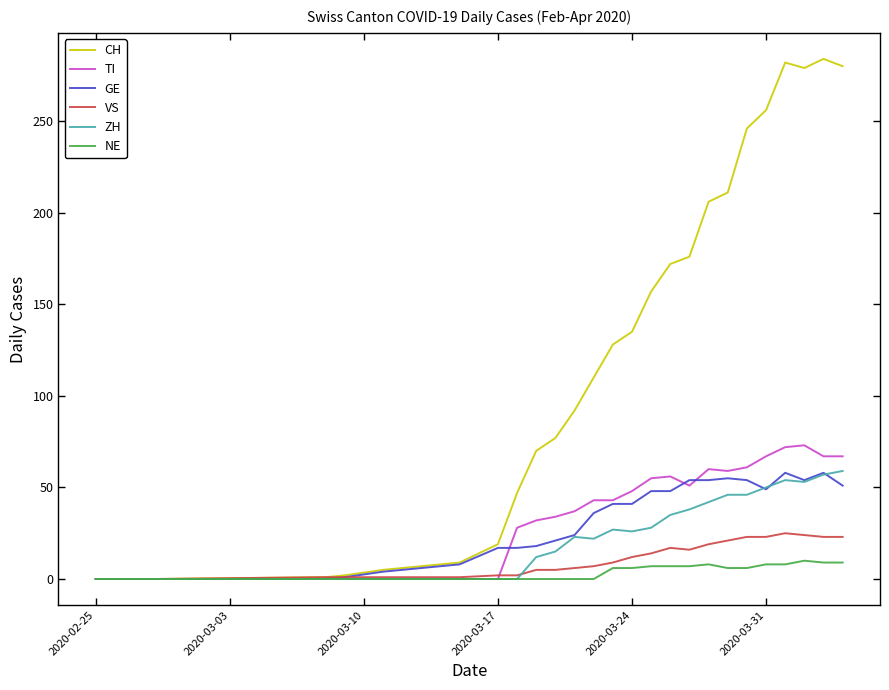

Is this an area chart (filled region under the line)?

No